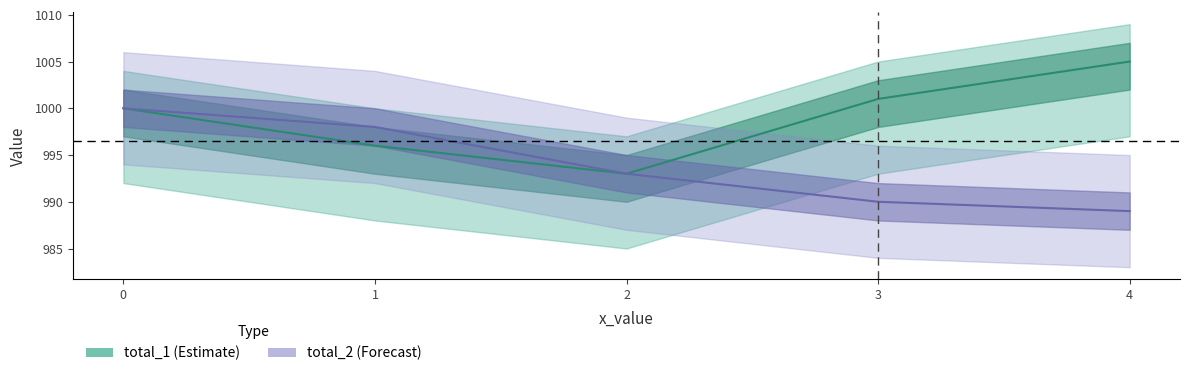

Which category has the lowest value across all series?

4